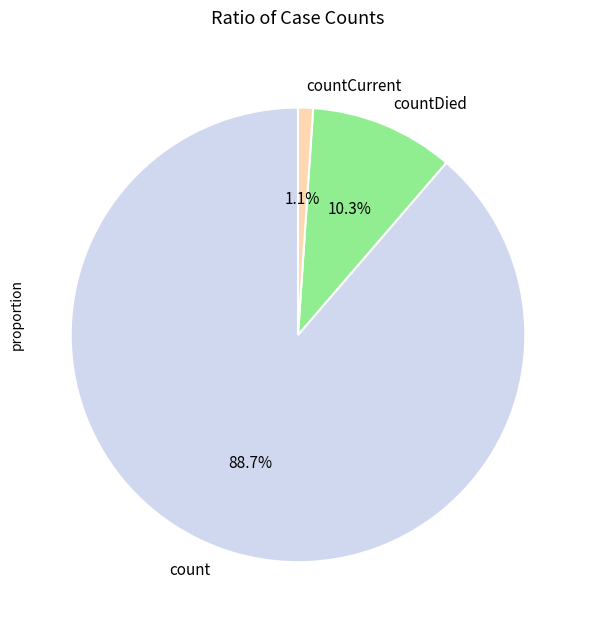

Is it true that count is 99% of the pie?

False